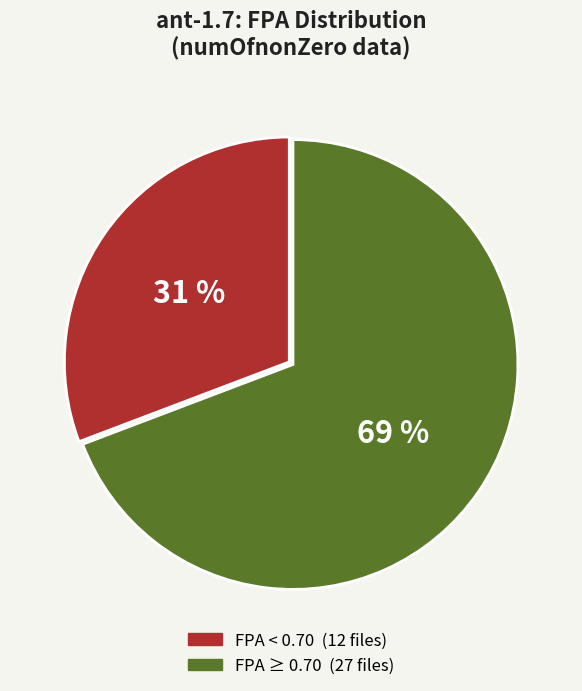

To the nearest percent, what is the average slice percentage?

50%